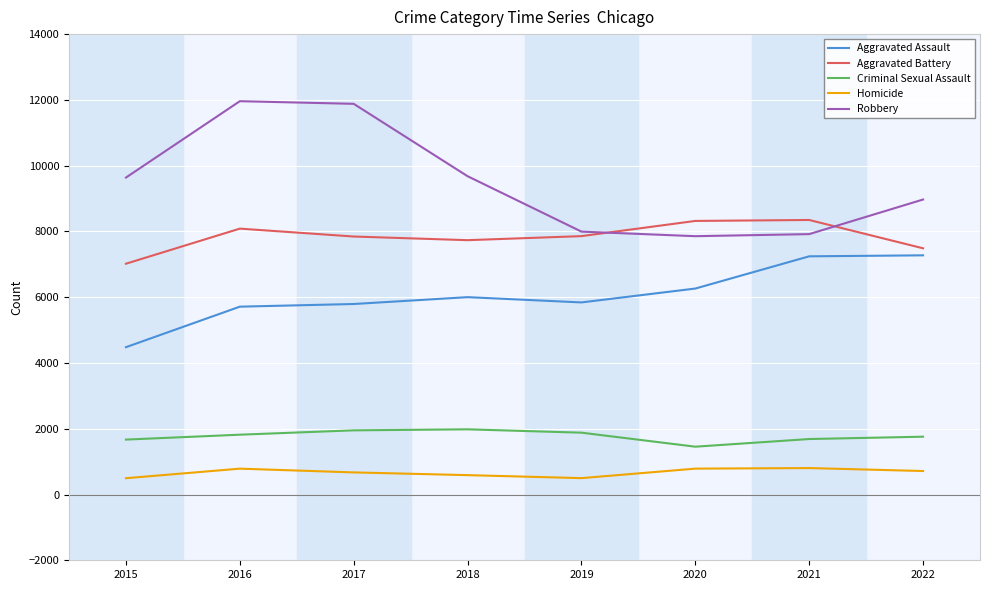

List the series in order of their peak value, highest first.

Robbery, Aggravated Battery, Aggravated Assault, Criminal Sexual Assault, Homicide